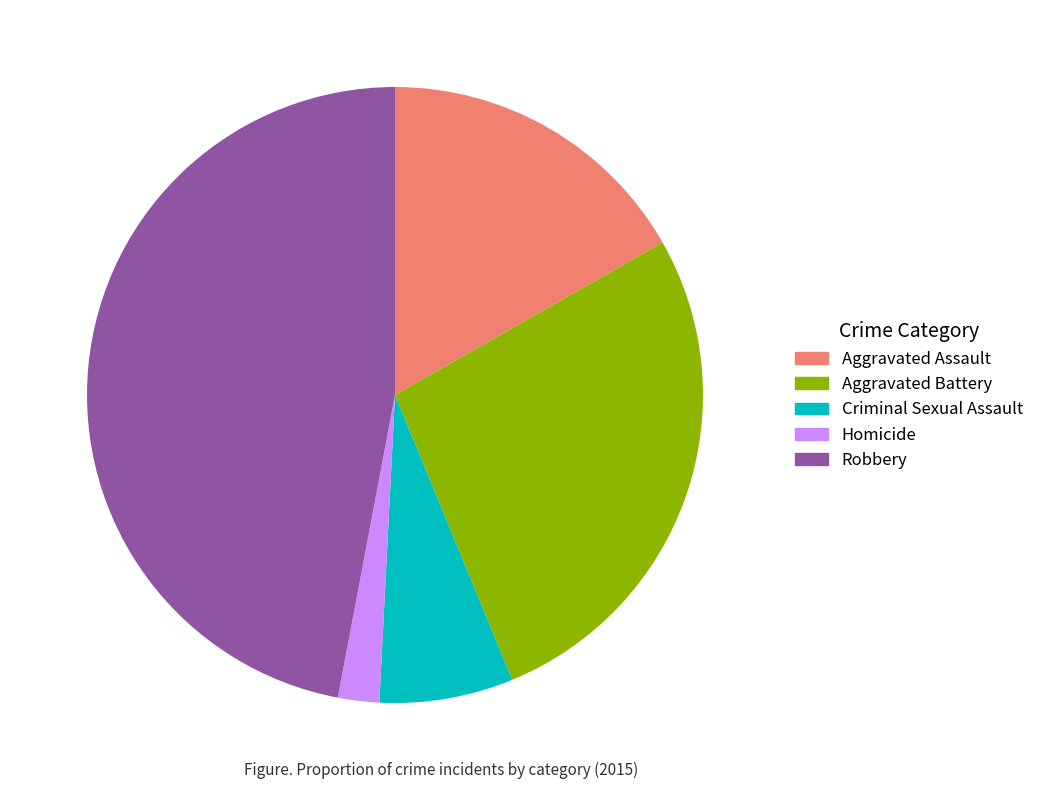

Is it true that Robbery is 47% of the pie?

True